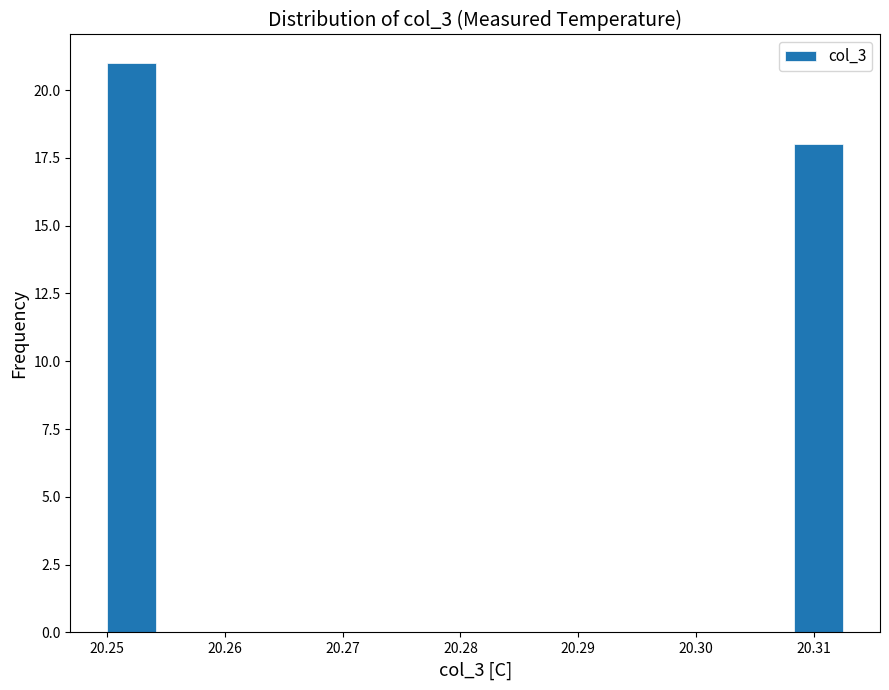

Reading left to right, transcribe this chart: for each bar, give the range it covers on the x-axis and its height. Neither the bar edges nor the heights are printed on the chart, so give them approximately, as read against the axes.

20.250 to 20.254: 21
20.254 to 20.258: 0
20.258 to 20.263: 0
20.263 to 20.267: 0
20.267 to 20.271: 0
20.271 to 20.275: 0
20.275 to 20.279: 0
20.279 to 20.283: 0
20.283 to 20.288: 0
20.288 to 20.292: 0
20.292 to 20.296: 0
20.296 to 20.300: 0
20.300 to 20.304: 0
20.304 to 20.308: 0
20.308 to 20.313: 18